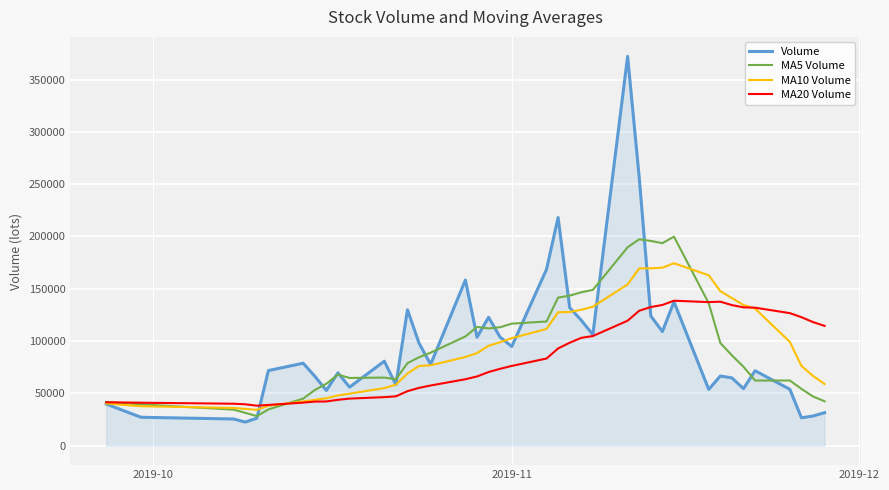

Rank the series by their maximum value, from lowest to highest.

MA20 Volume, MA10 Volume, MA5 Volume, Volume